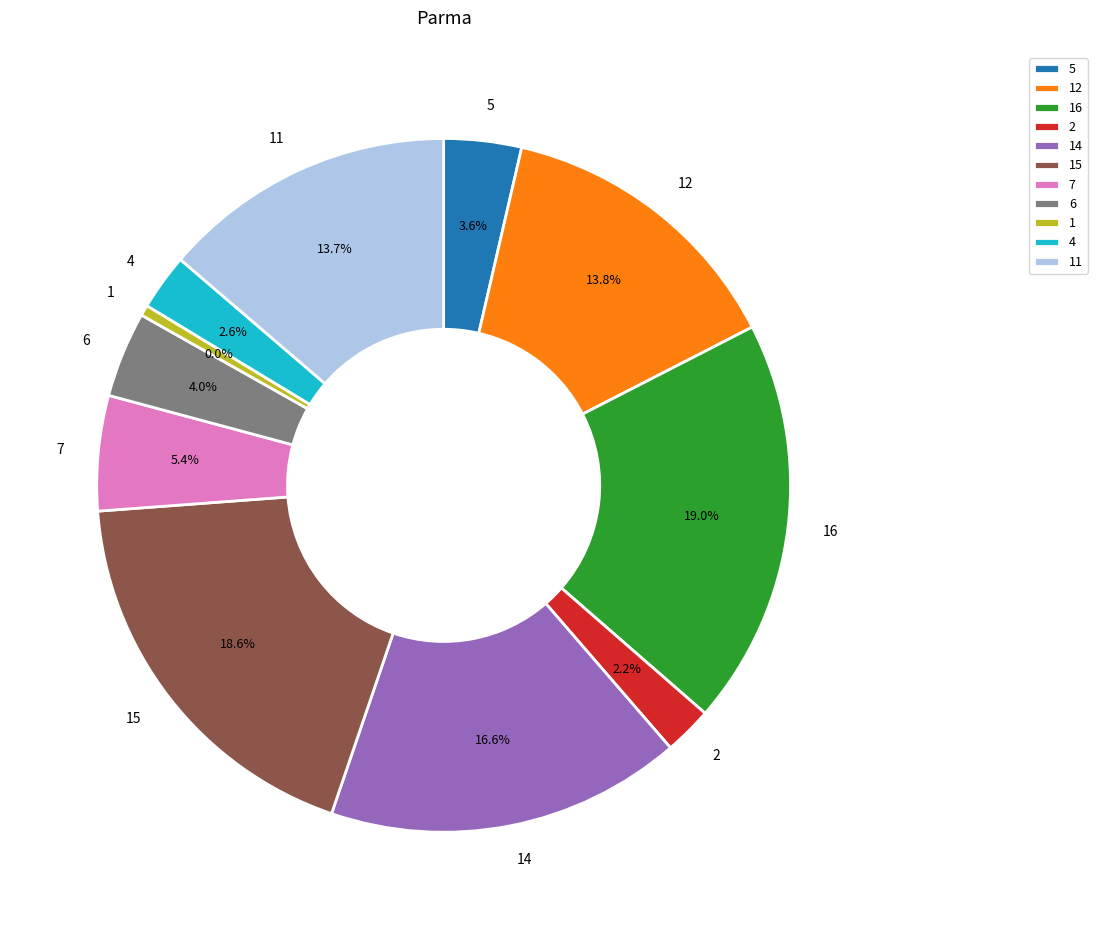

What is the largest slice in the pie chart?

16